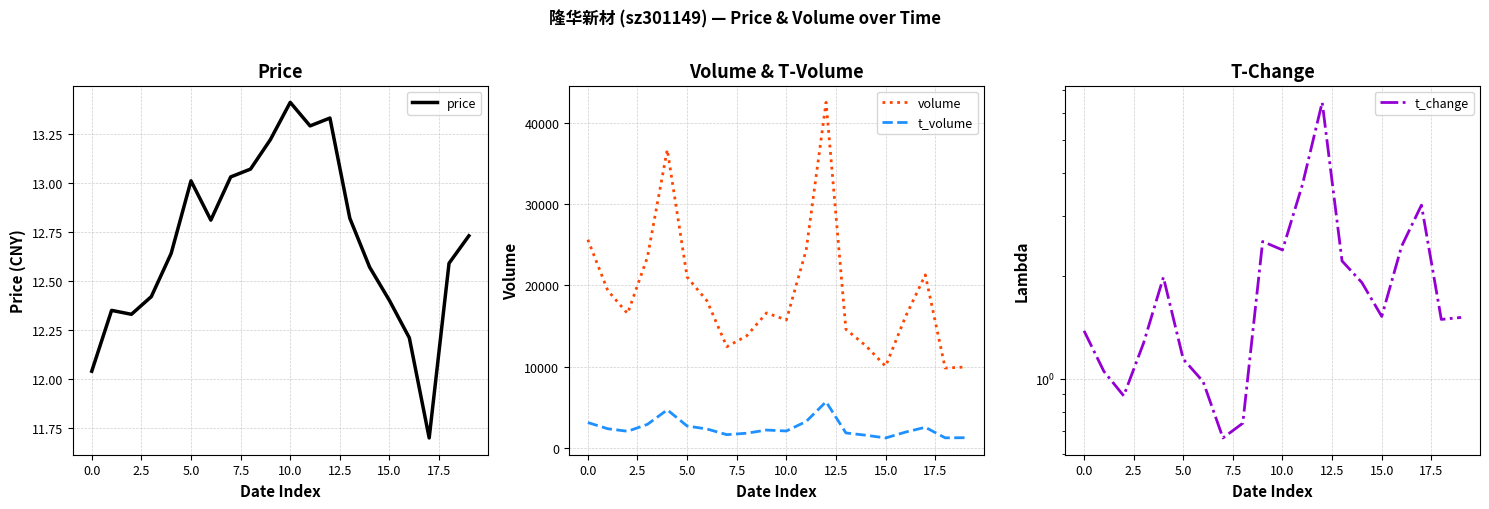

What is the value of the t_change point at the 10th from the left?

2.5